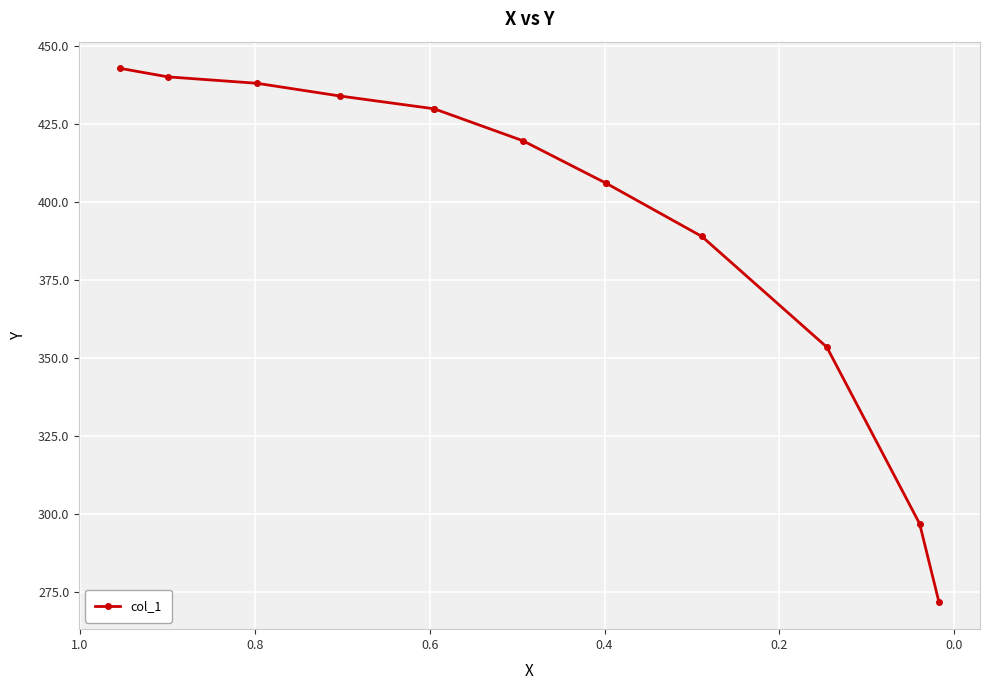

What is the smallest value displayed?

271.5